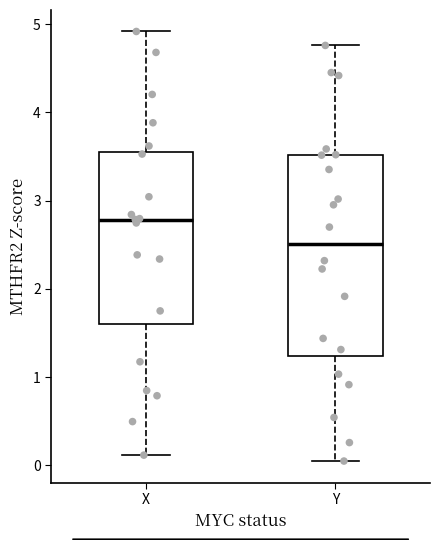

Which box is the tallest, from its lower edge to its upper edge?

Y